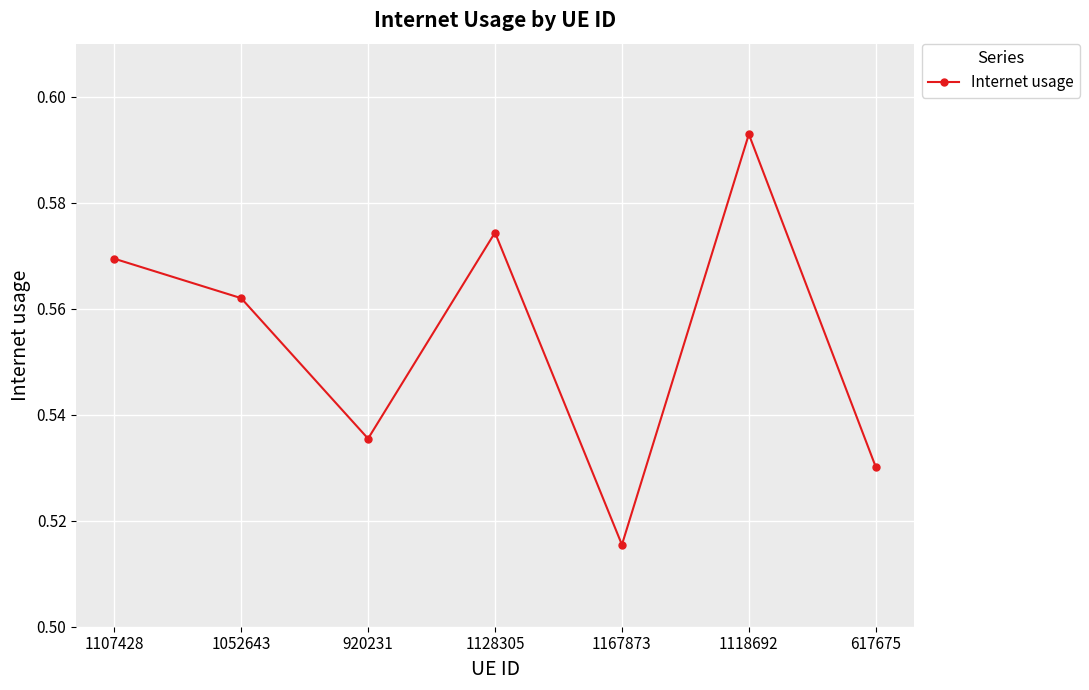

Which category has the lowest value across all series?

1167873